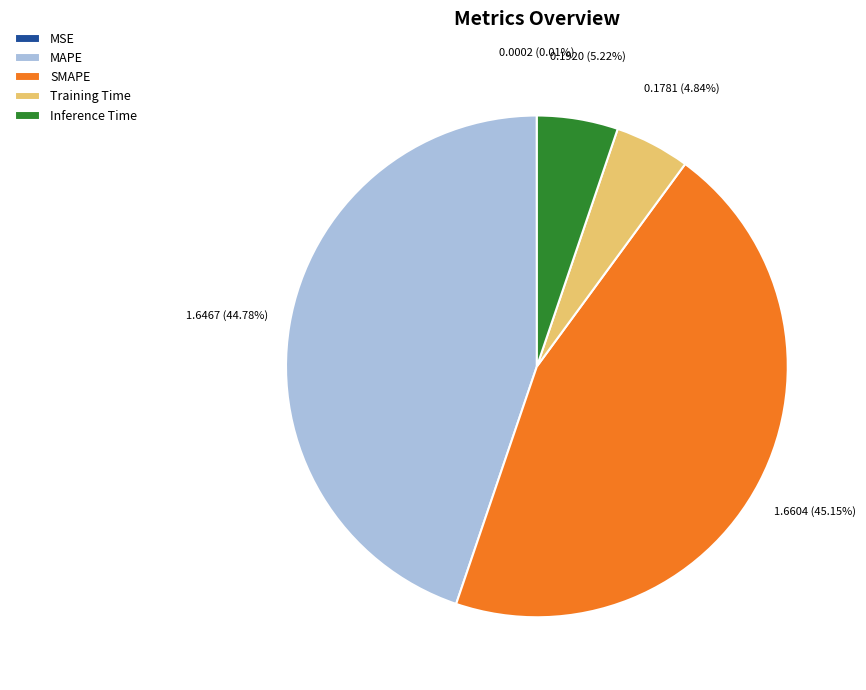

Between Inference Time and MAPE, which is larger?

MAPE